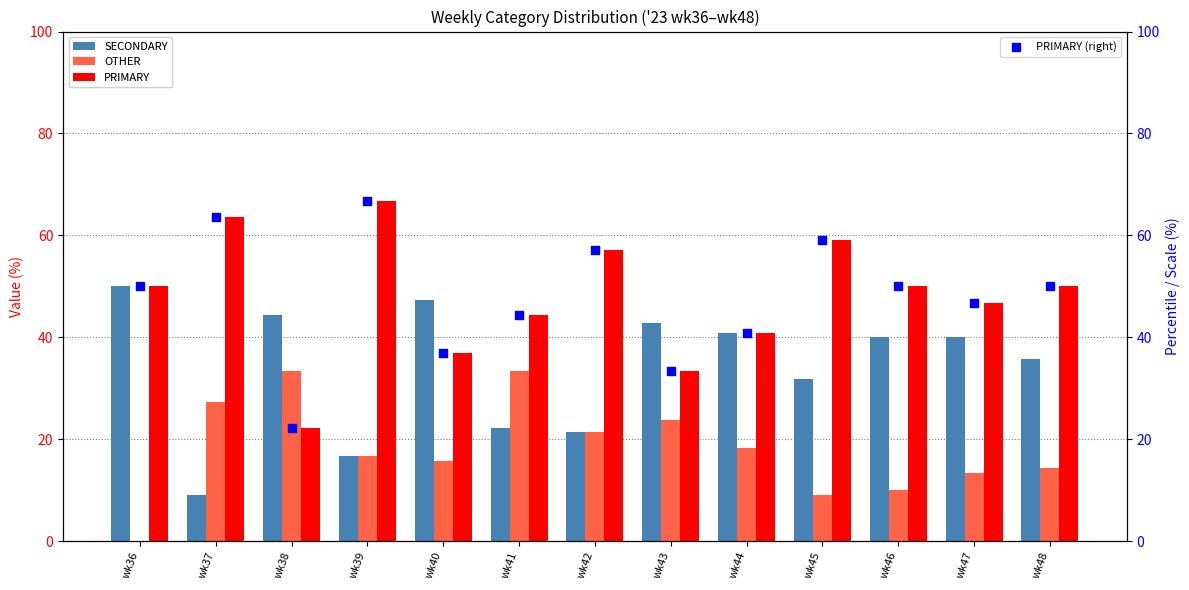

What are all the series names shown in the legend?

SECONDARY, OTHER, PRIMARY, PRIMARY (right)